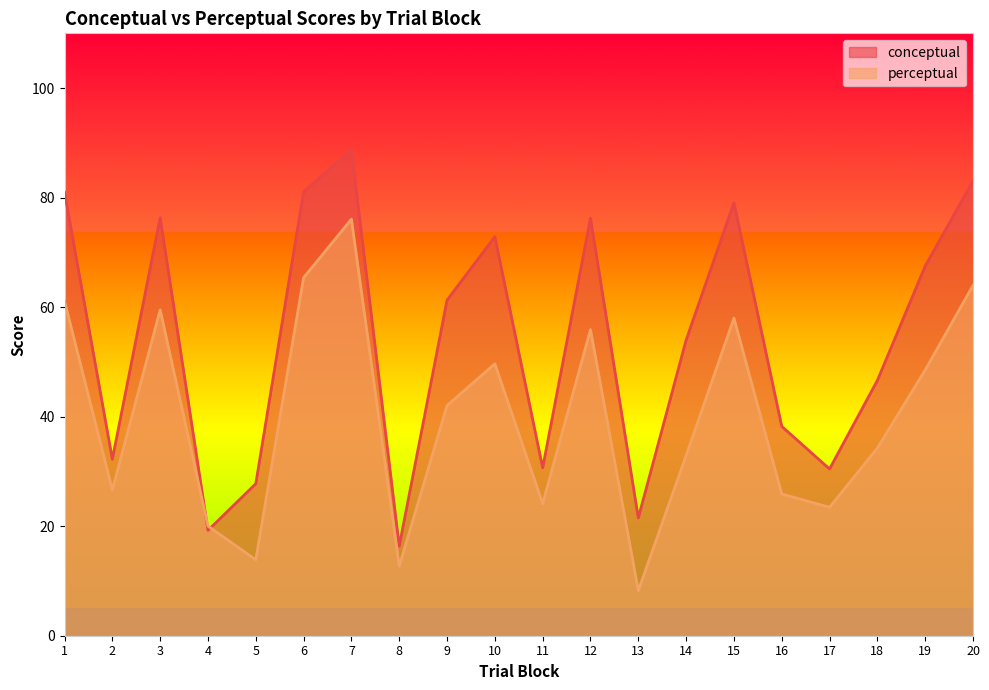

Does the chart have visible grid lines?

No